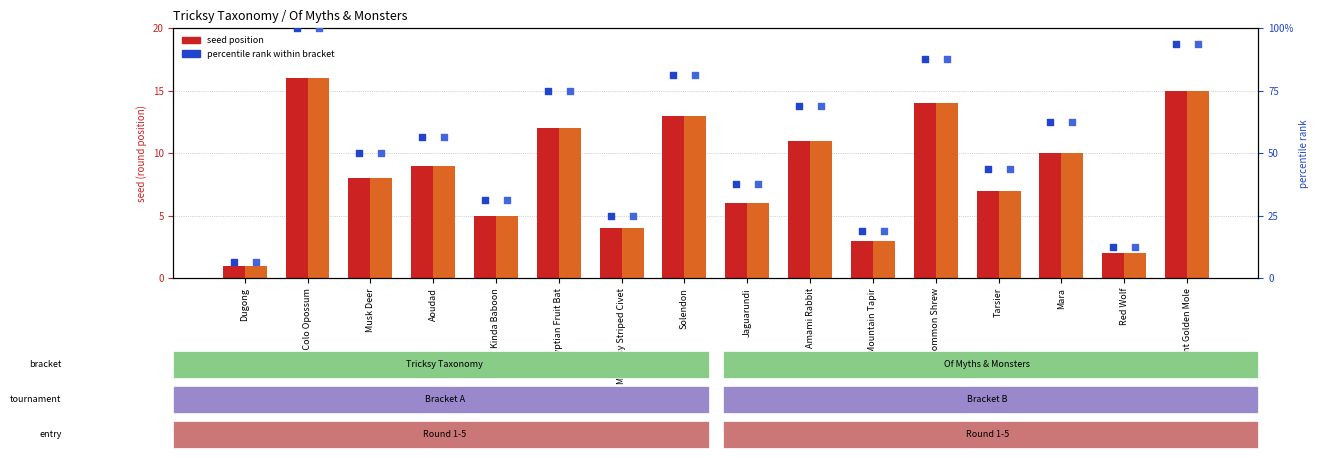

Is the value of percentile rank (Myths) at Amami Rabbit greater than the value of percentile rank (Tricksy) at Colo Colo Opossum?

No